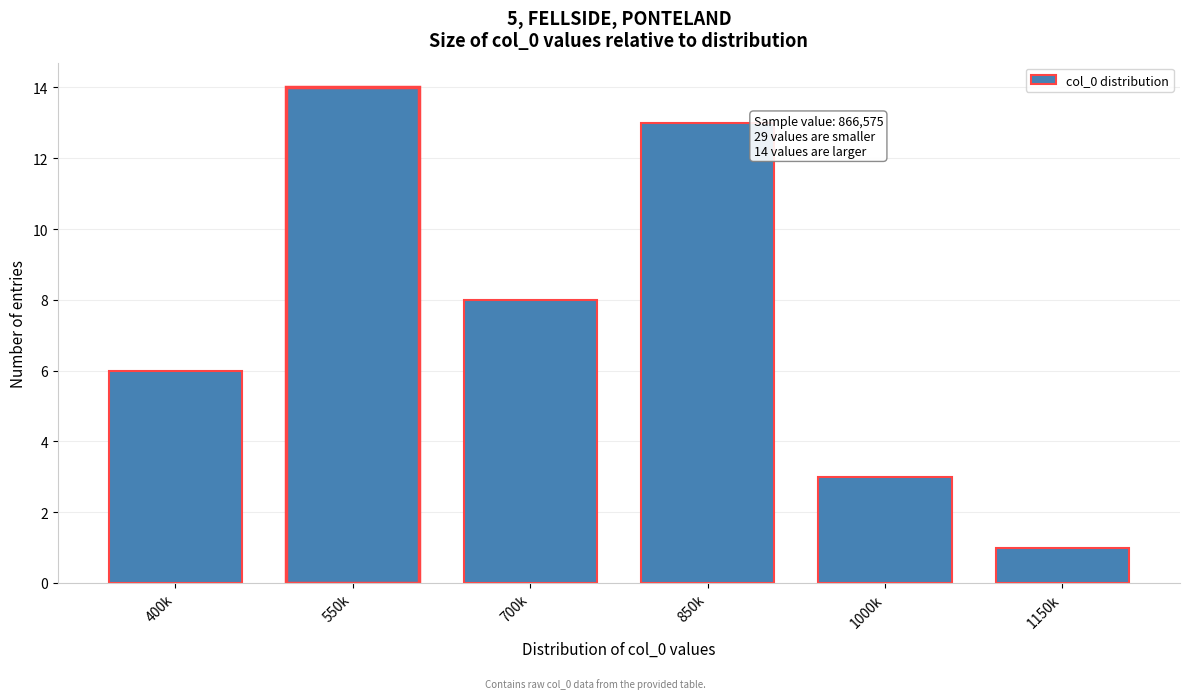

Reading left to right, extract all data points from this chart.

6	14	8	13	3	1